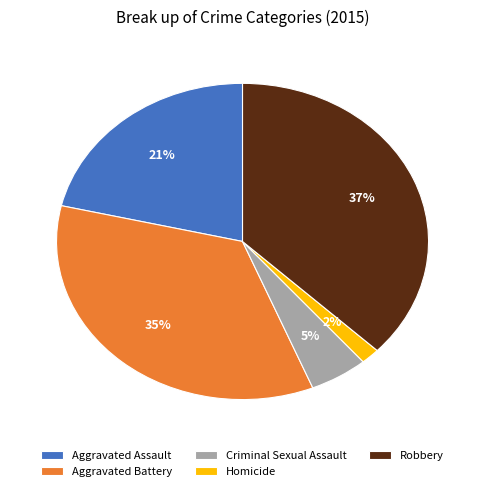

To the nearest percent, what portion does Aggravated Assault represent?

21%